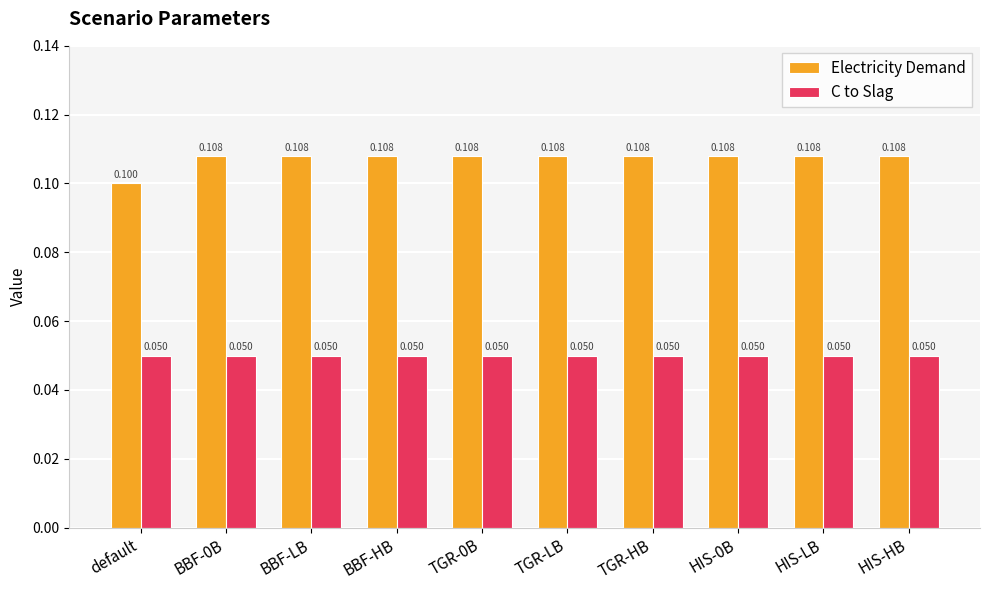

Reading left to right, what are all the values shown in this chart?

Electricity Demand: default=0.1	BBF-0B=0.1	BBF-LB=0.1	BBF-HB=0.1	TGR-0B=0.1	TGR-LB=0.1	TGR-HB=0.1	HIS-0B=0.1	HIS-LB=0.1	HIS-HB=0.1
C to Slag: default=0.1	BBF-0B=0.1	BBF-LB=0.1	BBF-HB=0.1	TGR-0B=0.1	TGR-LB=0.1	TGR-HB=0.1	HIS-0B=0.1	HIS-LB=0.1	HIS-HB=0.1